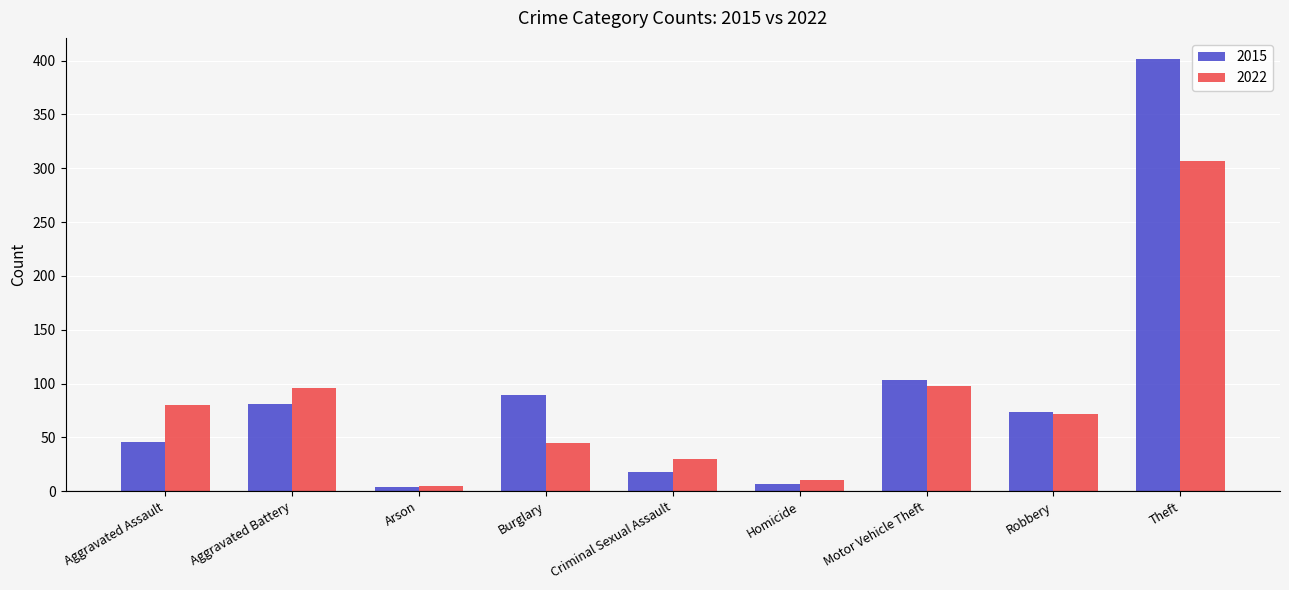

Reading left to right, transcribe all the data shown in this chart.

2015: Aggravated Assault=46	Aggravated Battery=81	Arson=4	Burglary=89	Criminal Sexual Assault=18	Homicide=7	Motor Vehicle Theft=103	Robbery=74	Theft=401
2022: Aggravated Assault=80	Aggravated Battery=96	Arson=5	Burglary=45	Criminal Sexual Assault=30	Homicide=10	Motor Vehicle Theft=98	Robbery=72	Theft=307